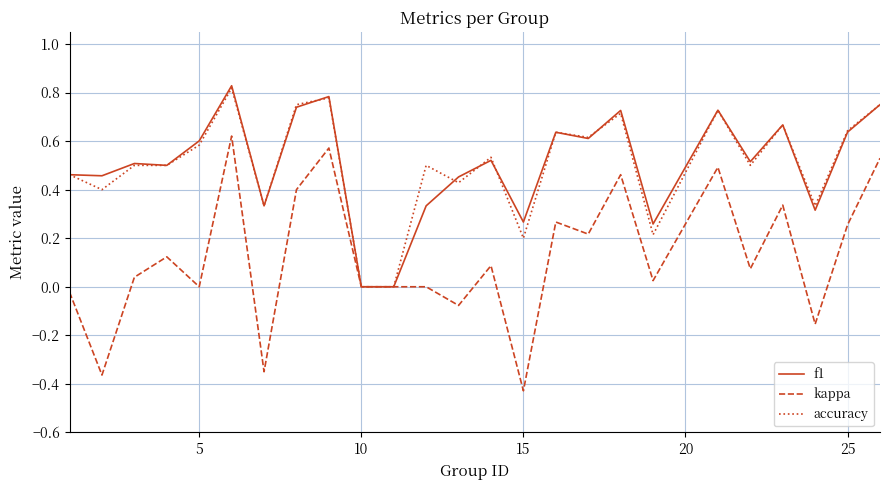

Which series has the widest spread of values?

kappa